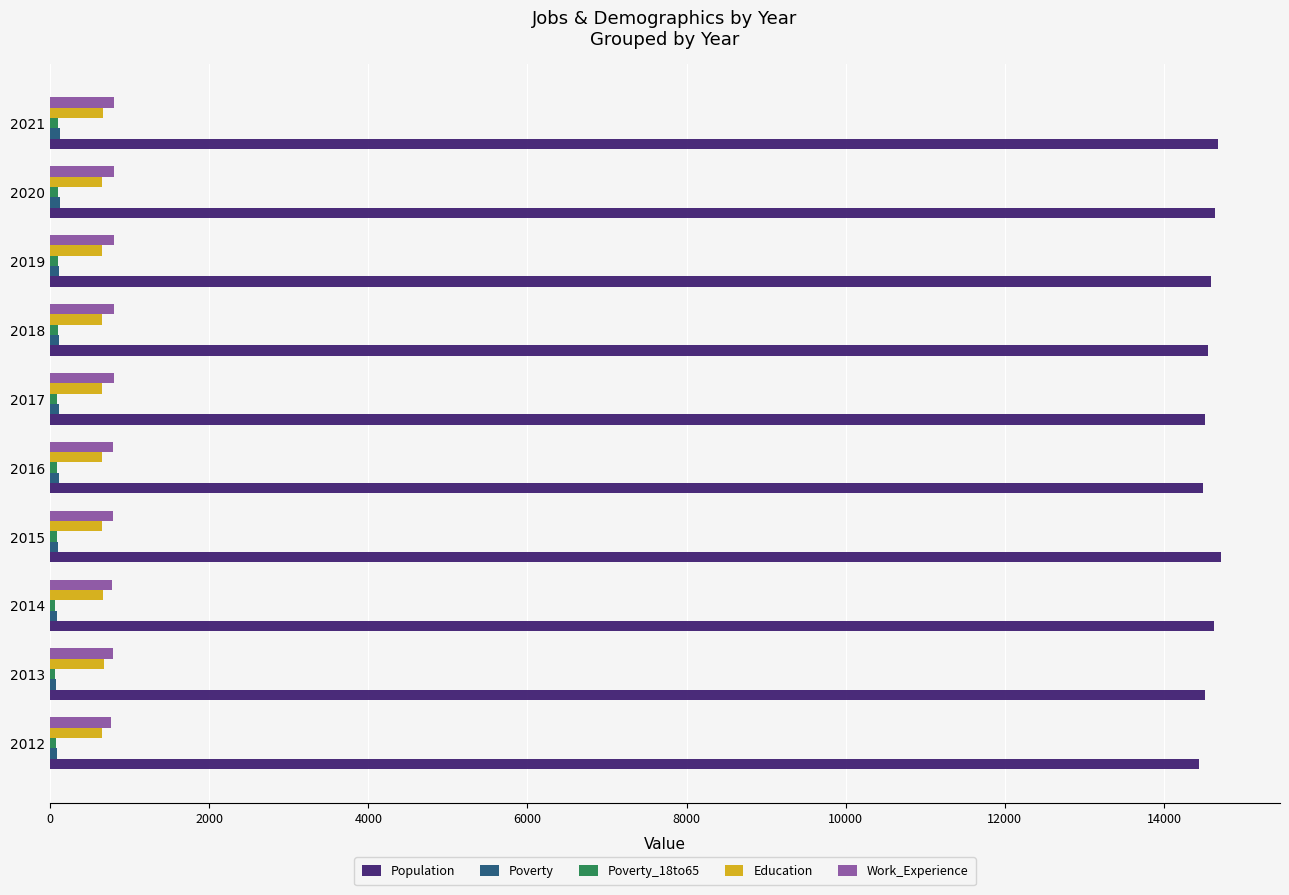

What is the average value of the Work_Experience series?

791